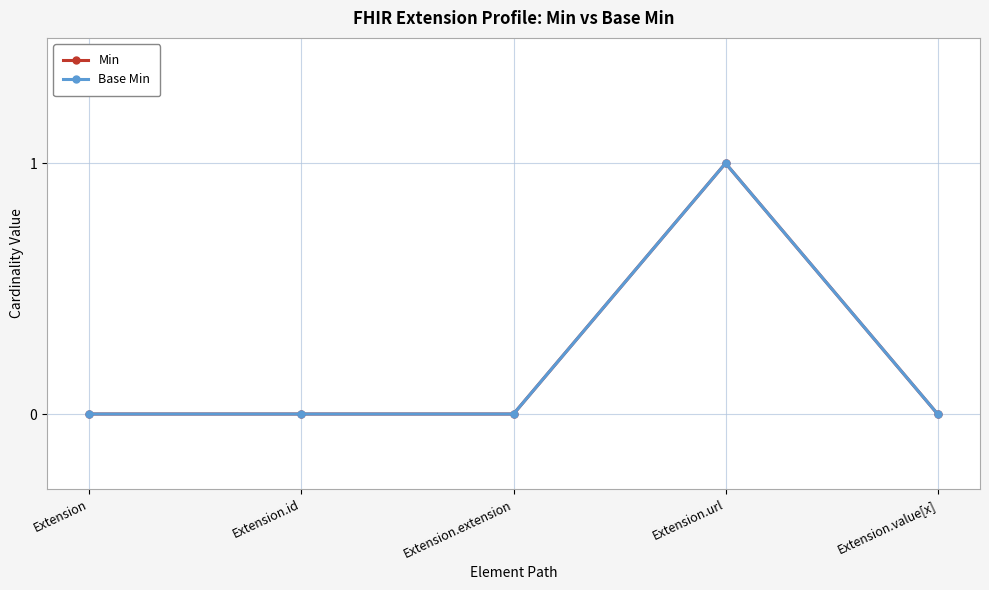

Is this an area chart (filled region under the line)?

No